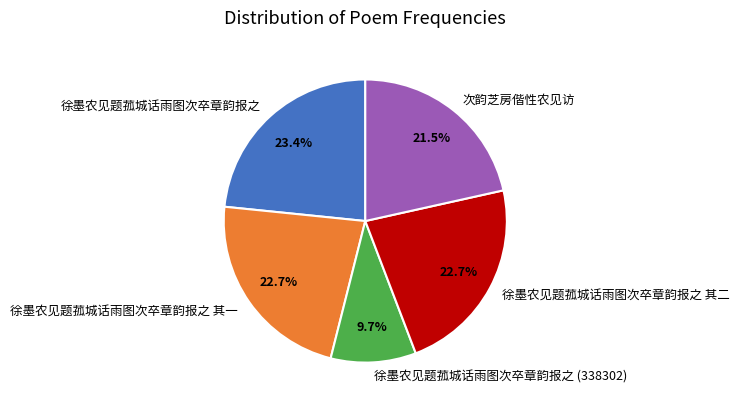

What portion of the pie excludes 次韵芝房偕性农见访?

78.5%